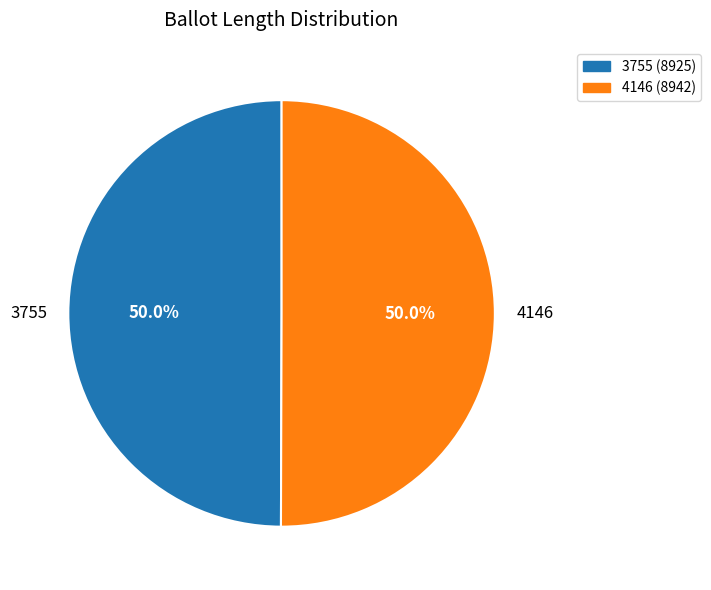

What is the ratio of the value at 4146 (8942) to the value at 3755 (8925)?

1.0